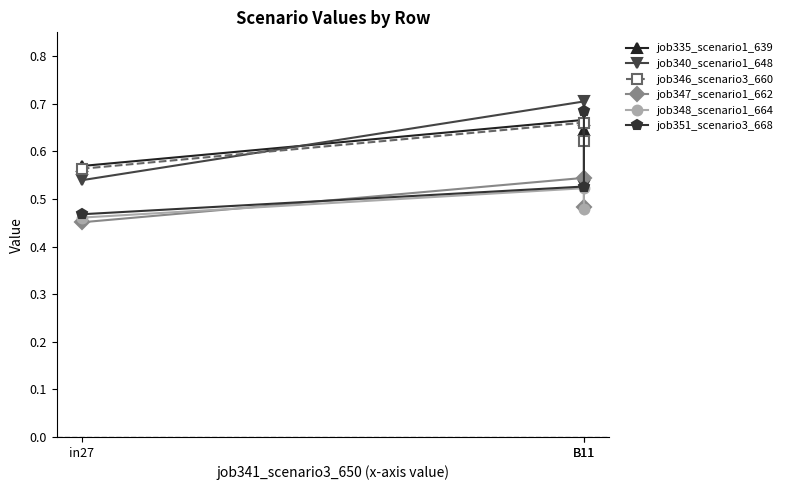

At which category does the chart reach its minimum across all series?

in27